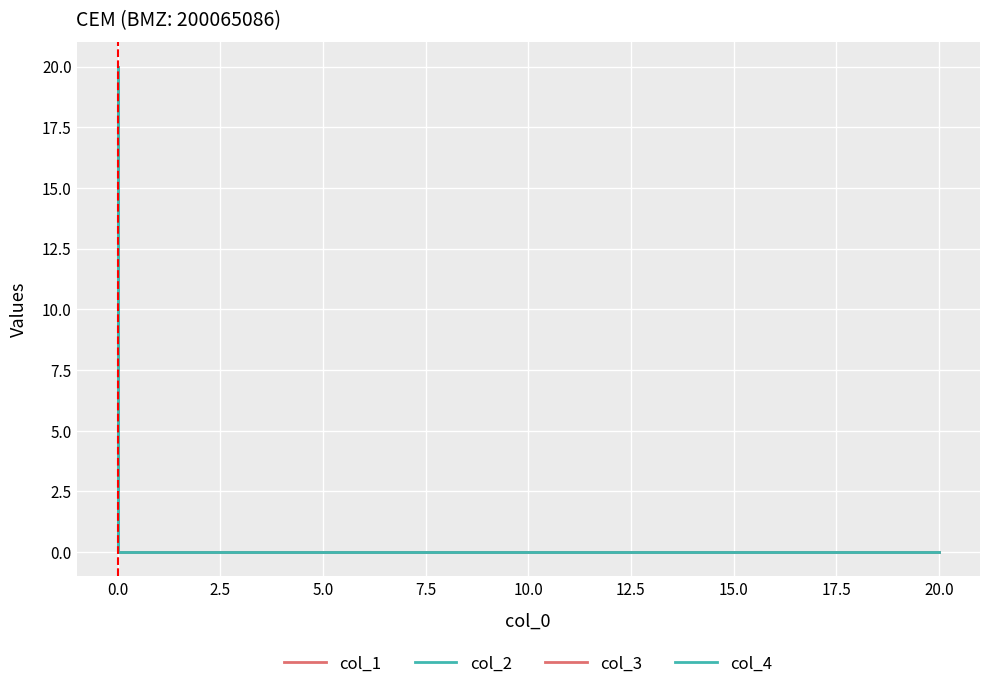

True or false: col_4 and col_2 intersect in this chart.

False